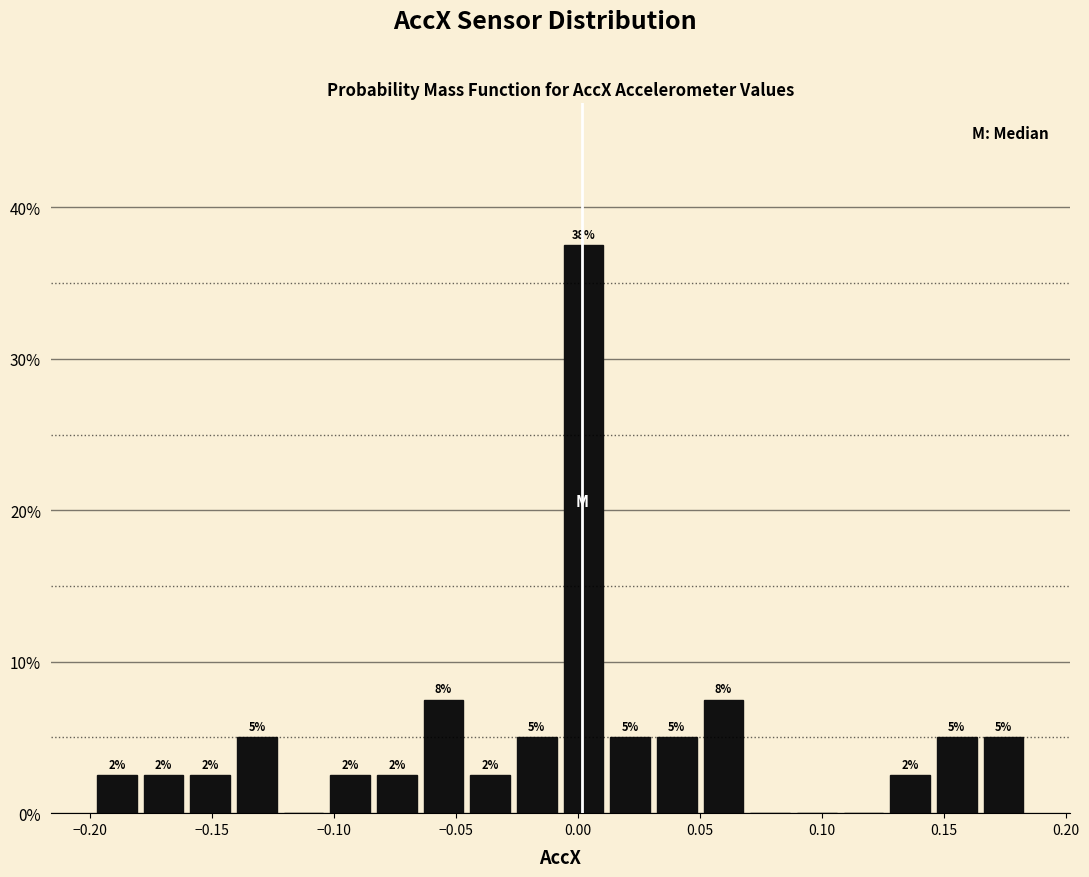

Read against the x-axis, roughly where is the centre of the tallest bar?

0.000